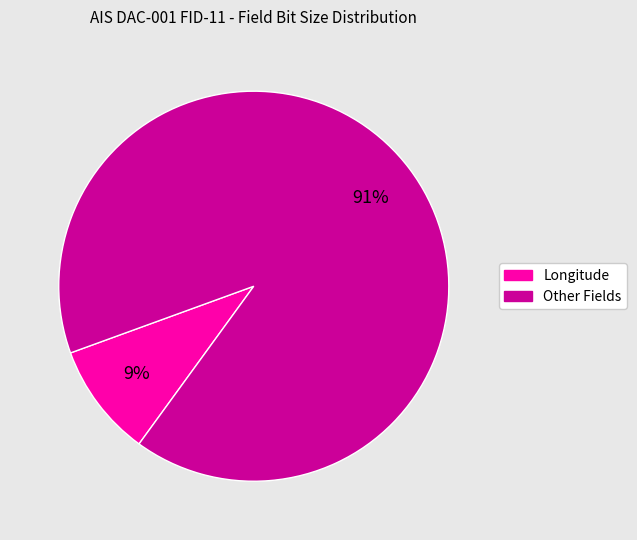

Does any single category account for the majority?

Yes